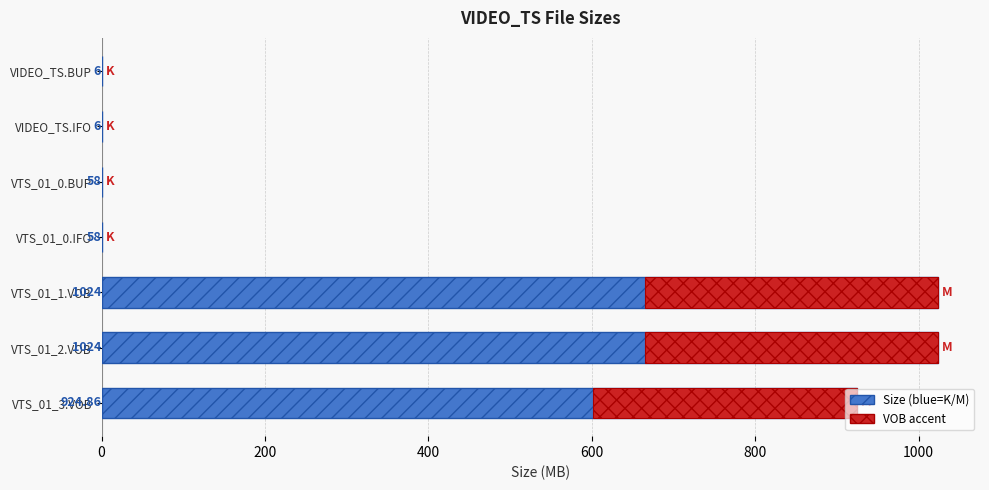

Are the bars grouped side by side (vs. stacked)?

No